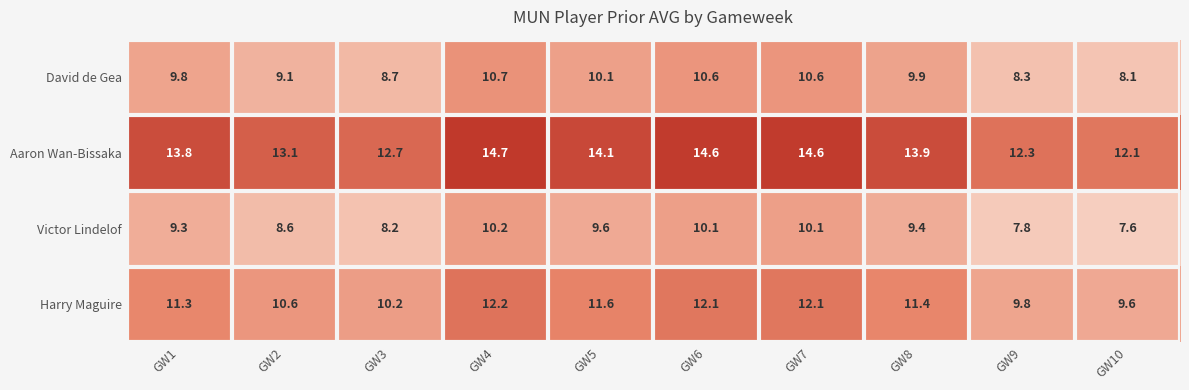

List the series in order of their peak value, highest first.

Aaron Wan-Bissaka, Harry Maguire, David de Gea, Victor Lindelof